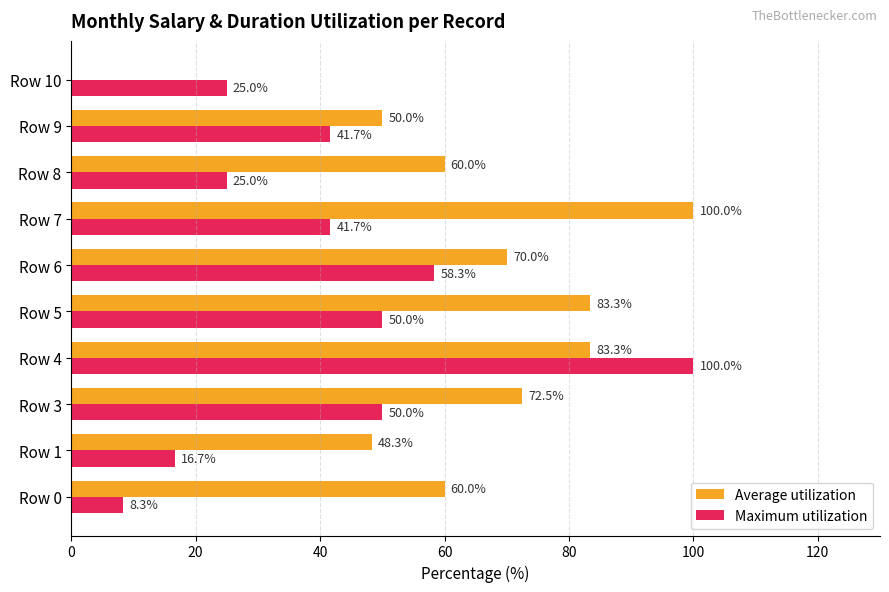

True or false: Maximum utilization has a value of 78.7 at Row 6.

False